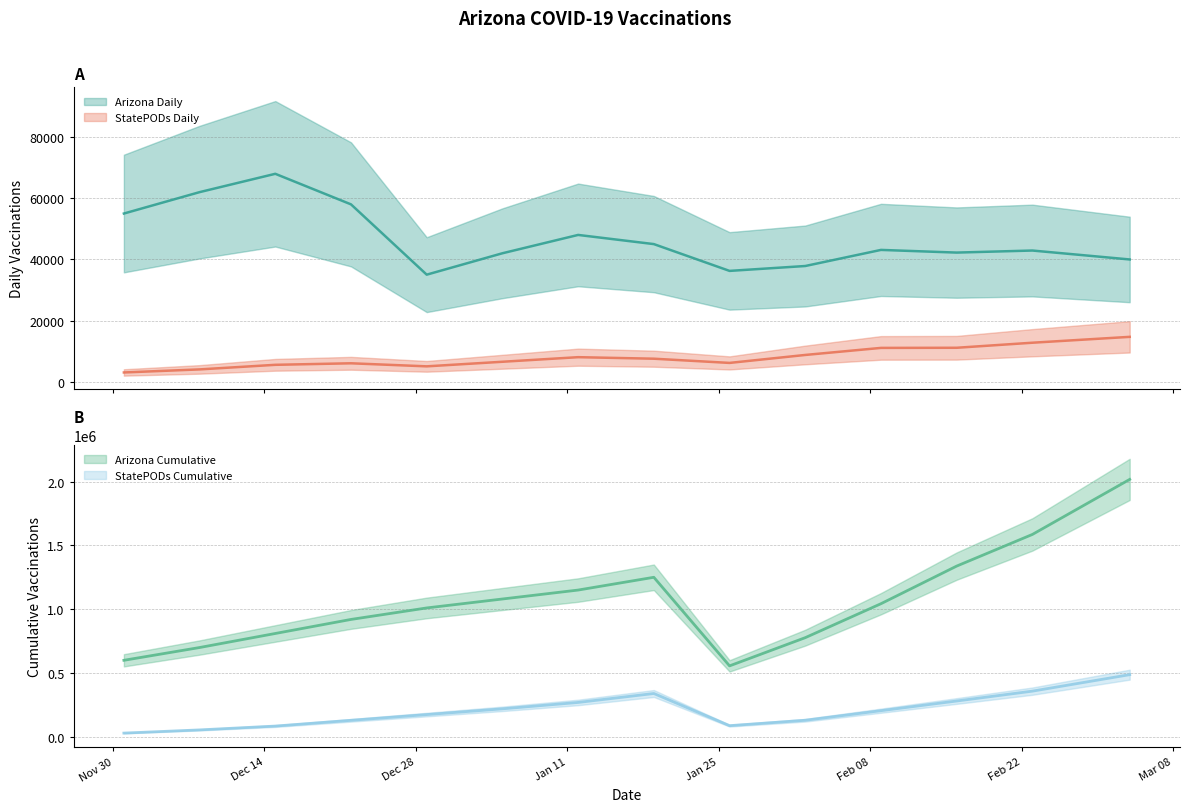

Where is the first local minimum for StatePODs Daily?

2020-12-29